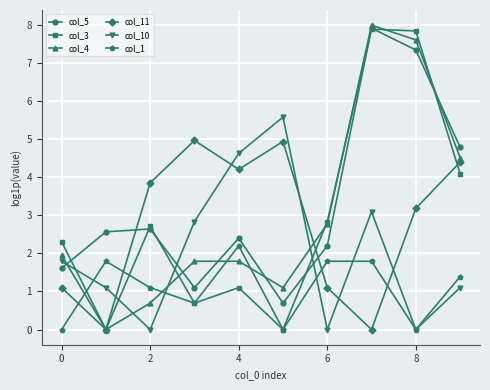

After their last crossing, which series has the higher values: col_4 or col_10?

col_4